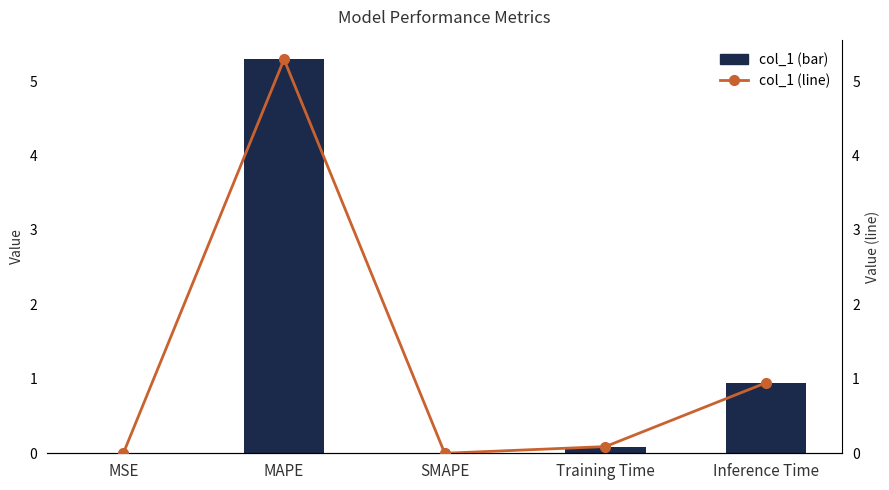

At how many categories does at least one series exceed 3?

1